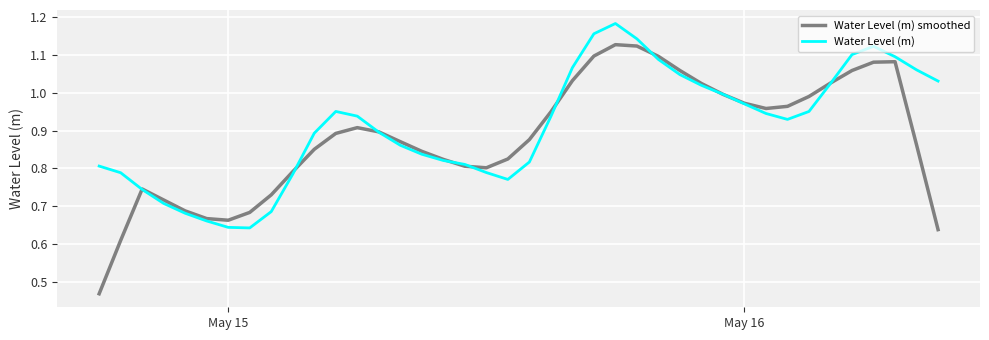

What are all the series names shown in the legend?

Water Level (m) smoothed, Water Level (m)